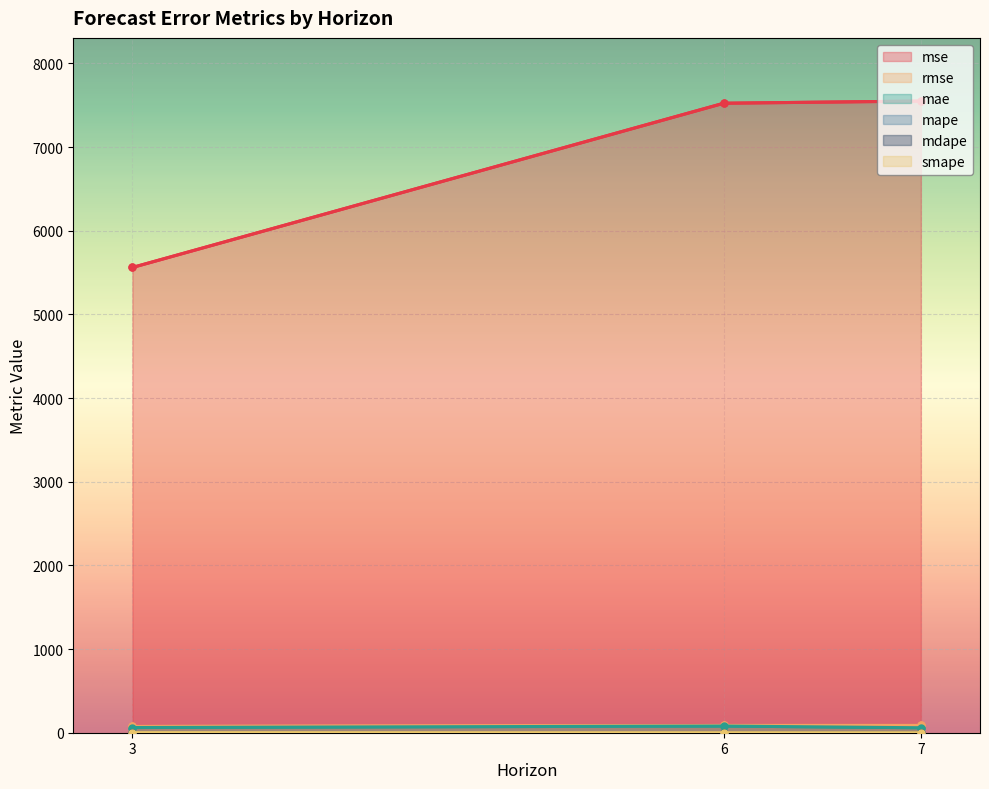

The value of mse at 3 is 1898.9. True or false?

False